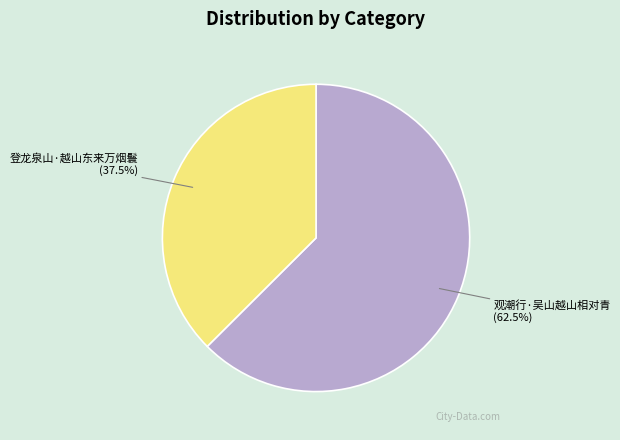

Count the number of slices in the pie.

2